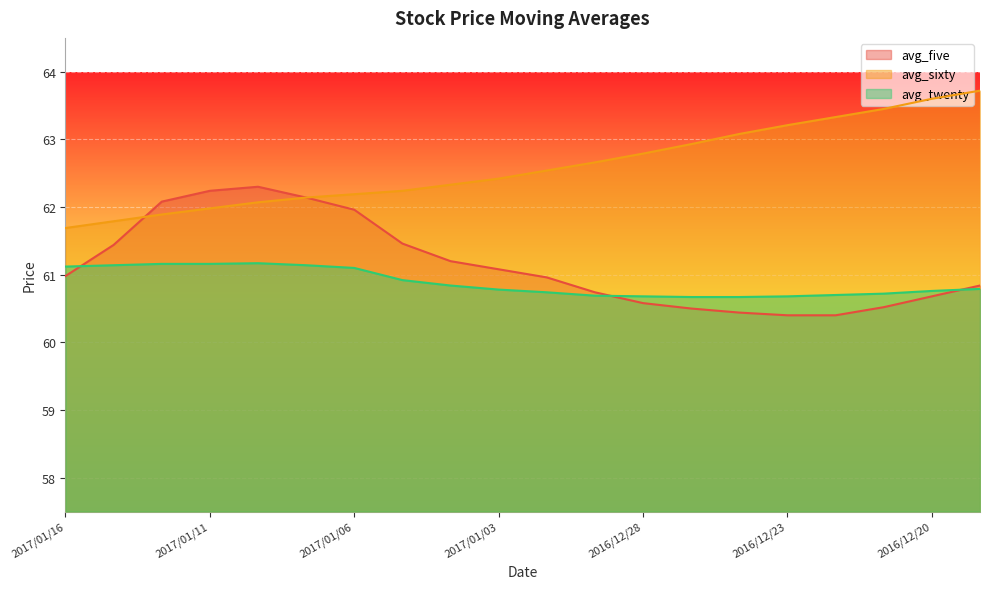

Reading left to right, extract all data points from this chart.

avg_five: 61.0	61.4	62.1	62.2	62.3	62.1	62.0	61.5	61.2	61.1	61.0	60.7	60.6	60.5	60.4	60.4	60.4	60.5	60.7	60.8
avg_sixty: 61.7	61.8	61.9	62.0	62.1	62.1	62.2	62.2	62.3	62.4	62.5	62.7	62.8	62.9	63.1	63.2	63.3	63.5	63.6	63.7
avg_twenty: 61.1	61.1	61.2	61.2	61.2	61.1	61.1	60.9	60.8	60.8	60.7	60.7	60.7	60.7	60.7	60.7	60.7	60.7	60.8	60.8